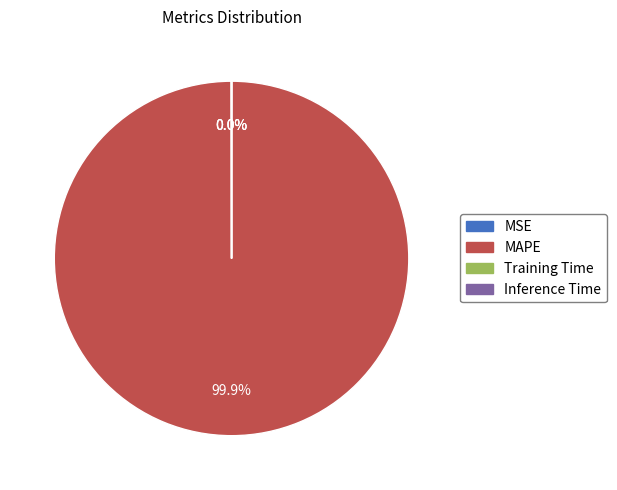

Which category has the biggest portion of the pie?

MAPE